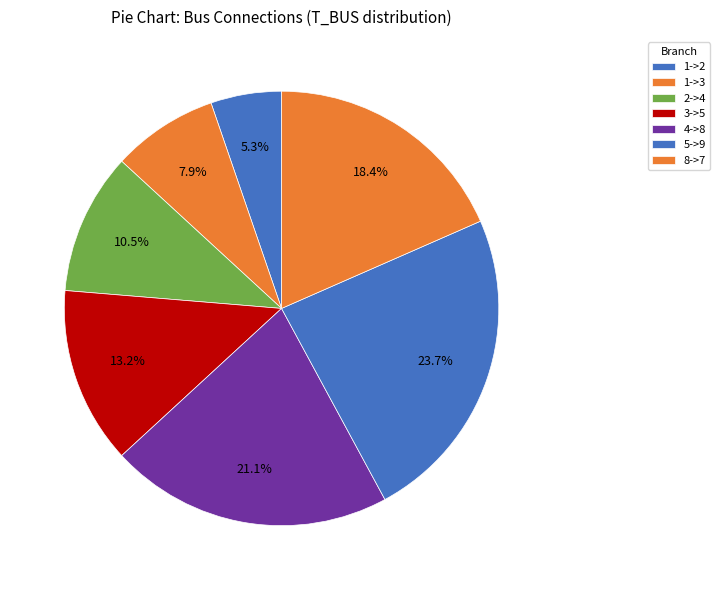

How many slices are in this pie chart?

7